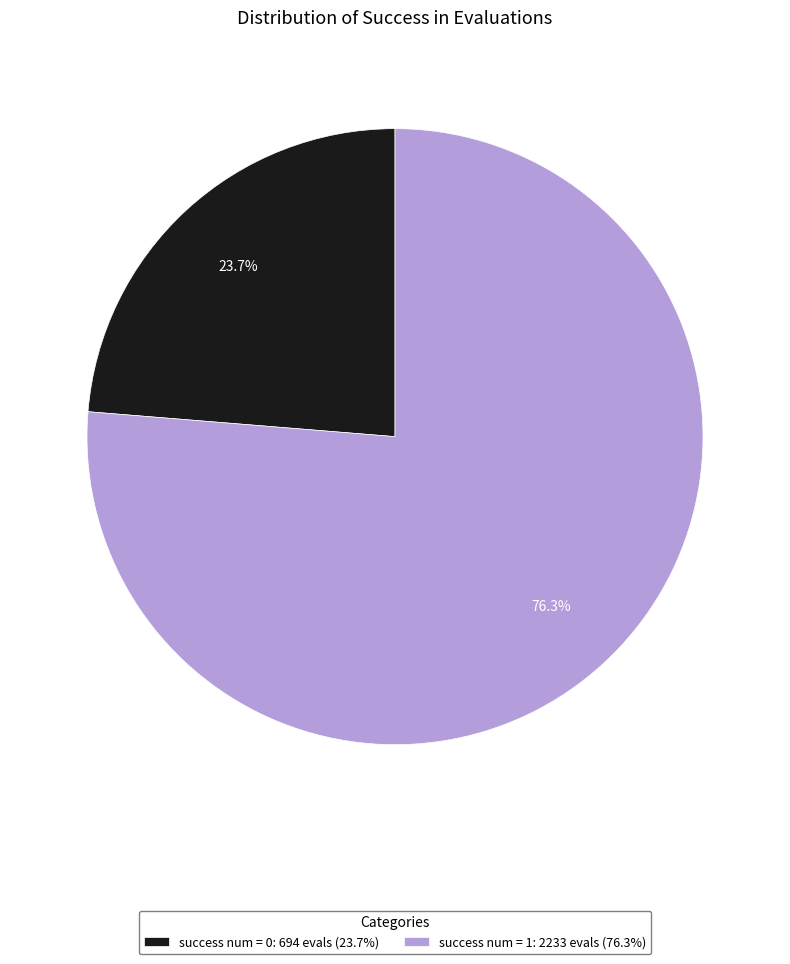

What is the ratio of the value at success num = 0: 694 evals (23.7%) to the value at success num = 1: 2233 evals (76.3%)?

0.3